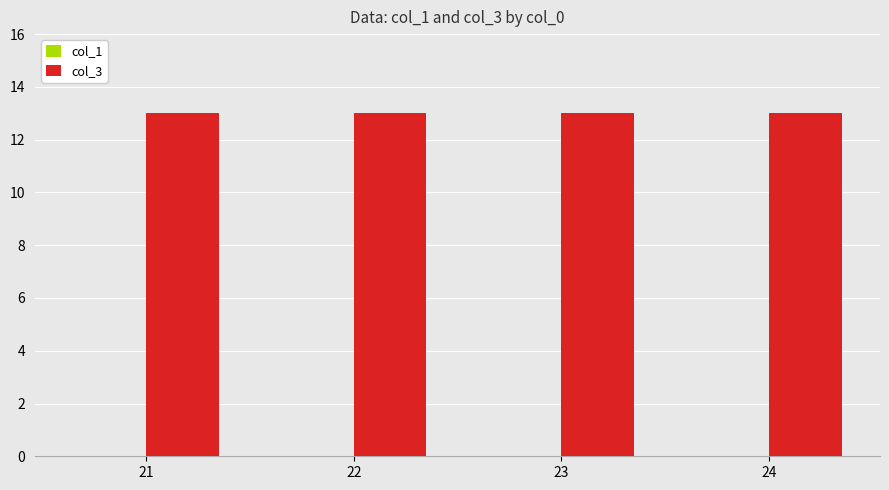

At 21, list the series in order from smallest to largest.

col_1, col_3